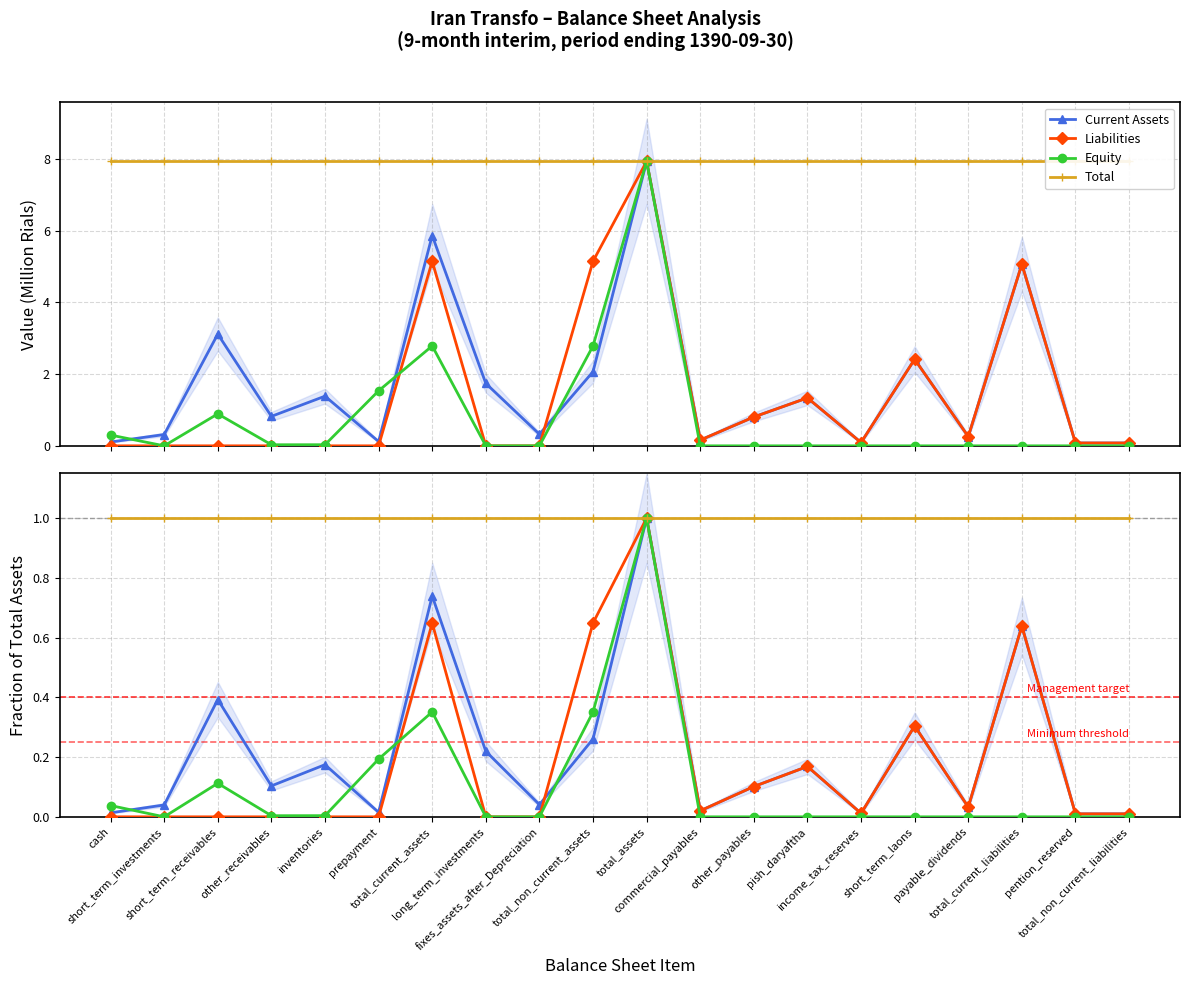

Which series has the largest range (max minus min)?

Liabilities